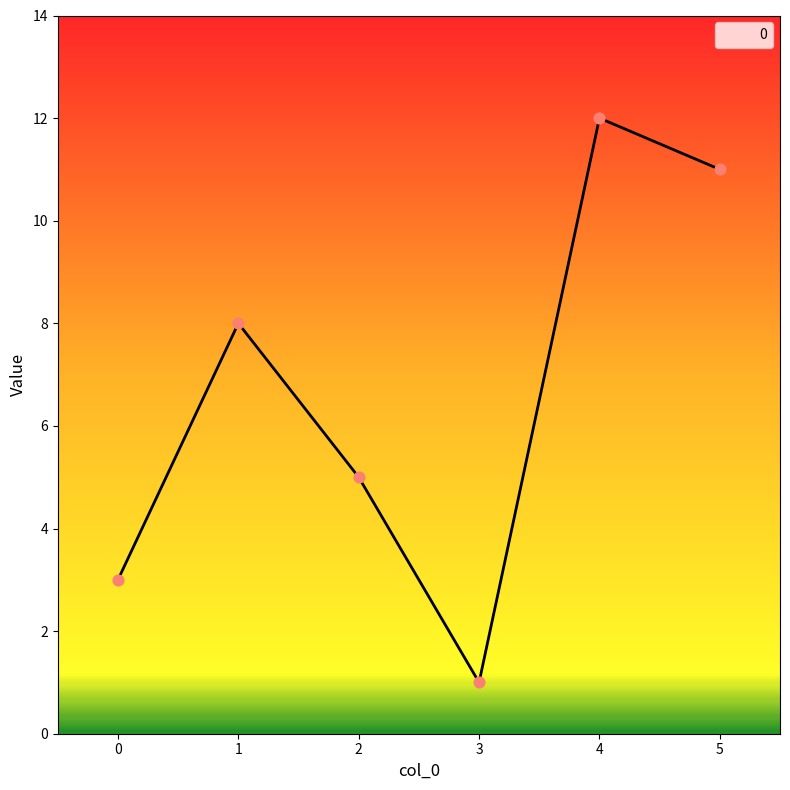

Which has a higher value, 0 or 5?

5